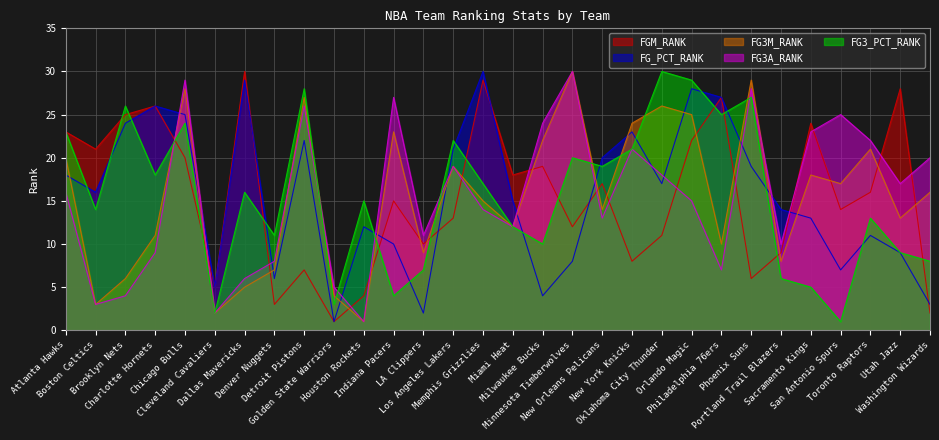

Where do FG3_PCT_RANK and FG3A_RANK first cross each other?

Charlotte Hornets and Chicago Bulls